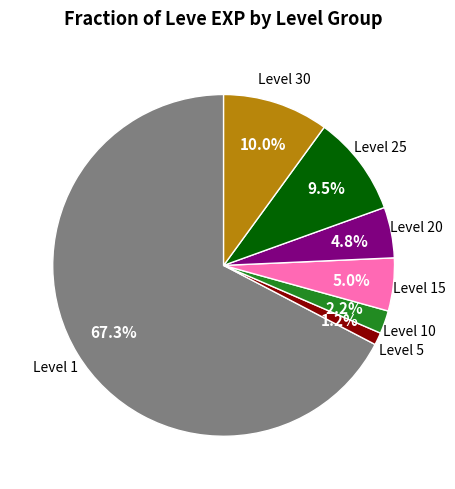

Is there a majority slice in this chart?

Yes